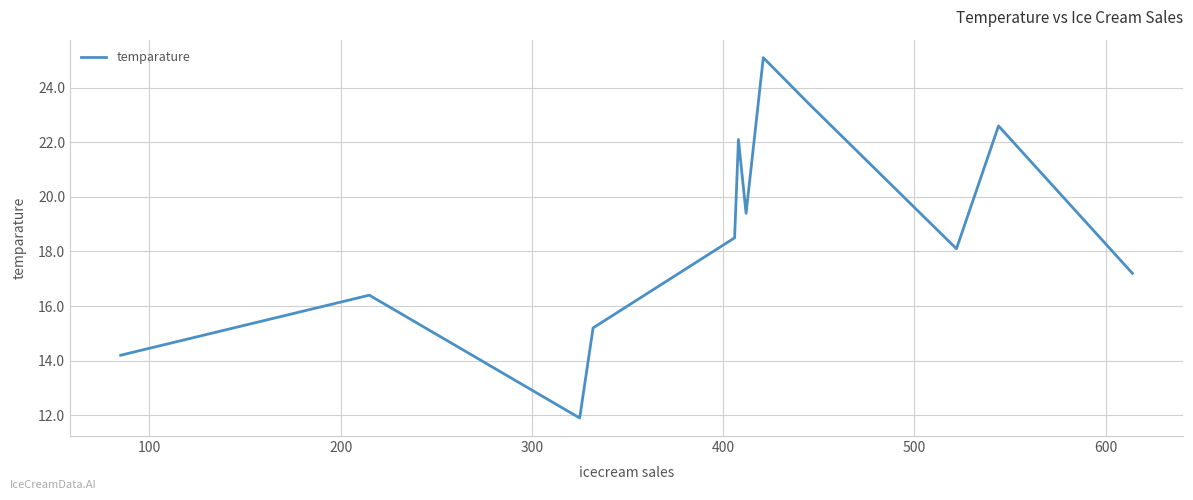

What is the greatest value displayed?

25.1